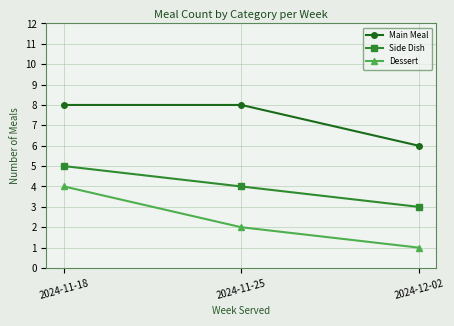

Is the value of Main Meal at 2024-11-18 greater than the value of Dessert at 2024-11-18?

Yes